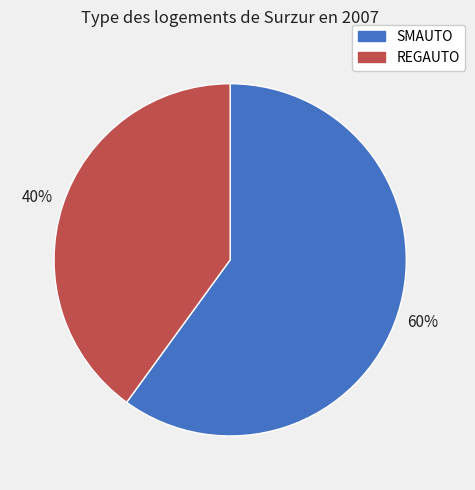

What percentage is the REGAUTO slice, to the nearest percent?

40%